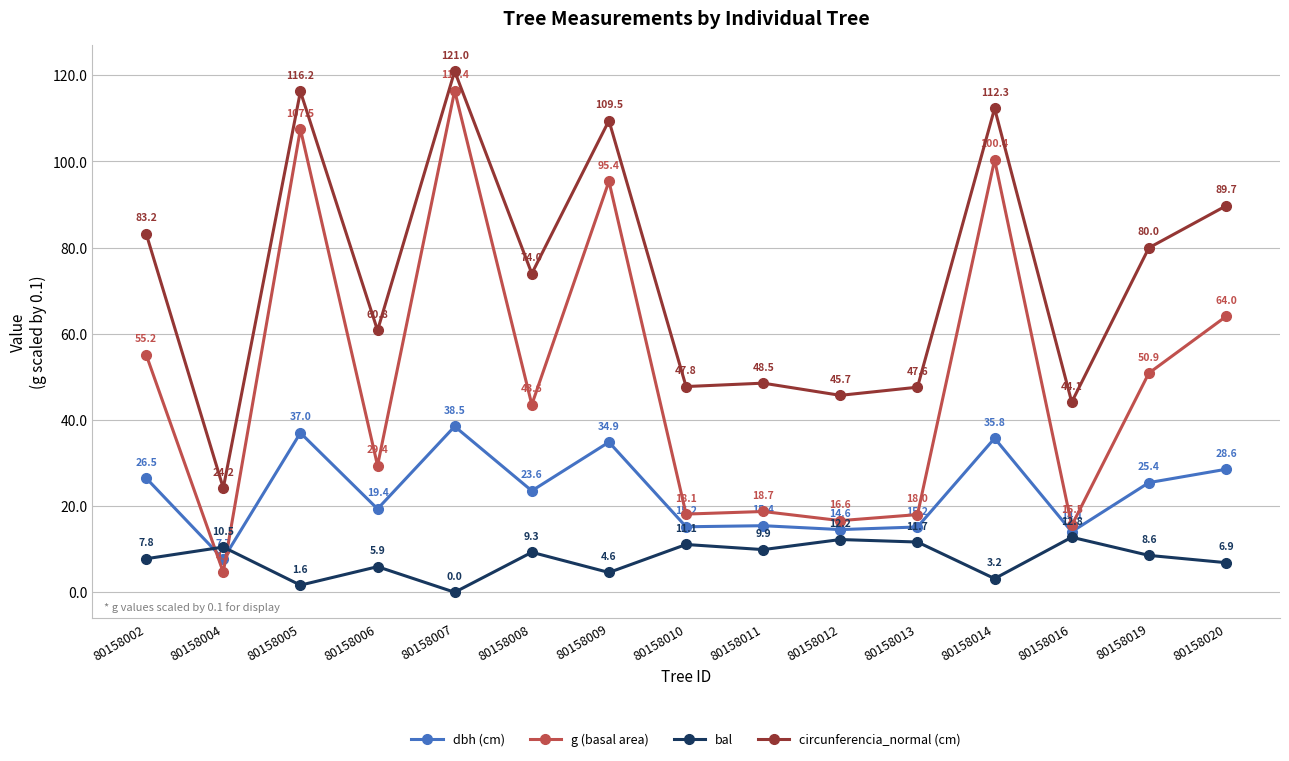

True or false: bal has a value of 19.2 at 80158012.

False